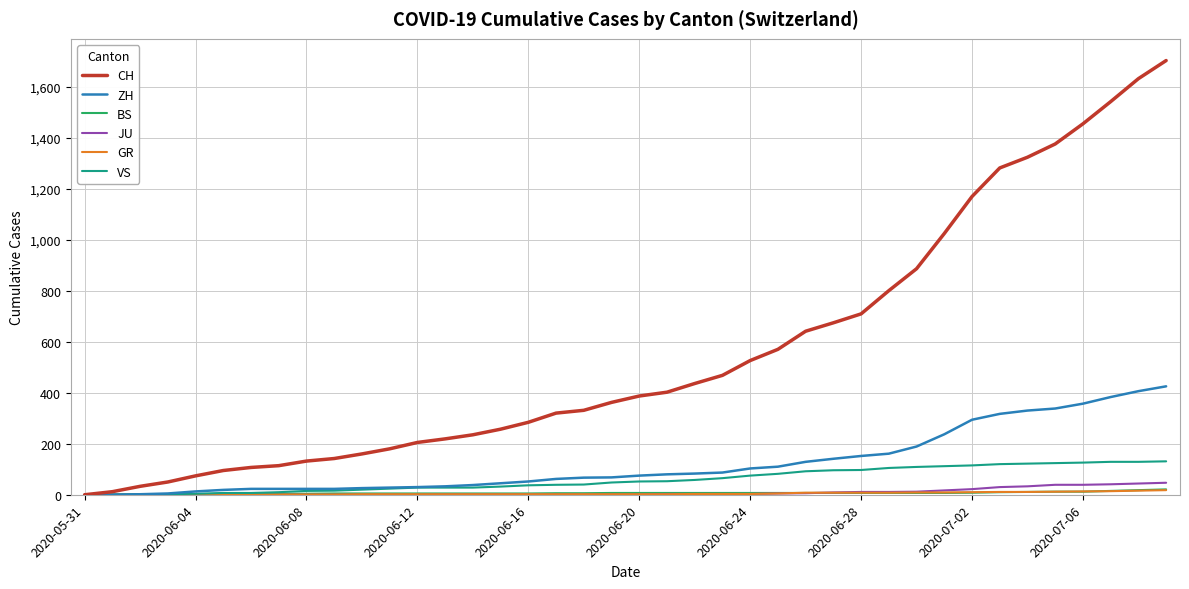

What is the difference between the second highest and minimum values in the BS series?

18